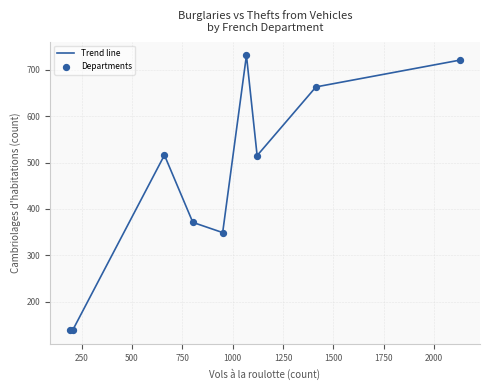

What is the greatest value displayed?

731